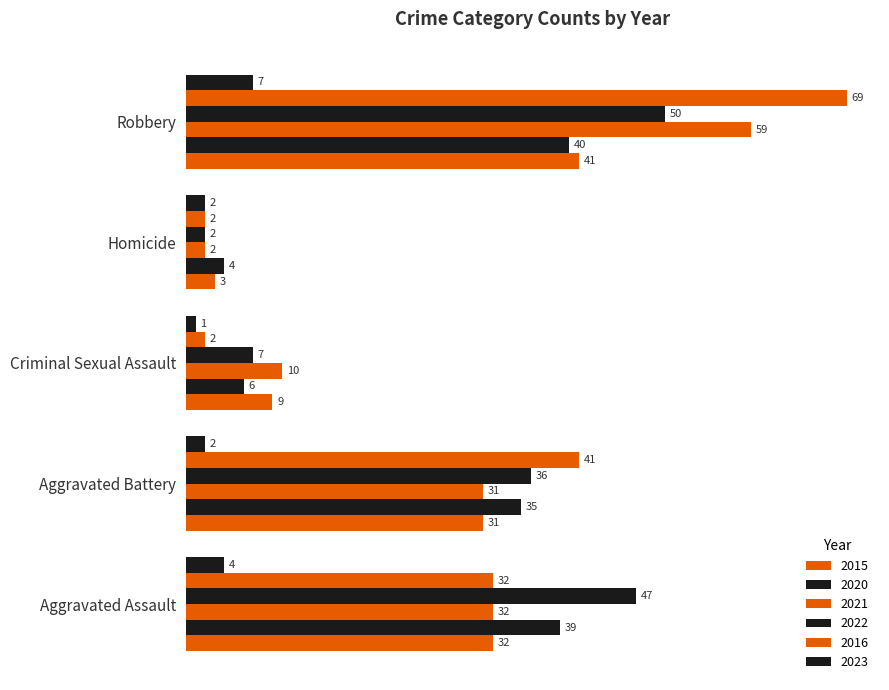

Where does the 2022 series first go above 36?

Aggravated Assault